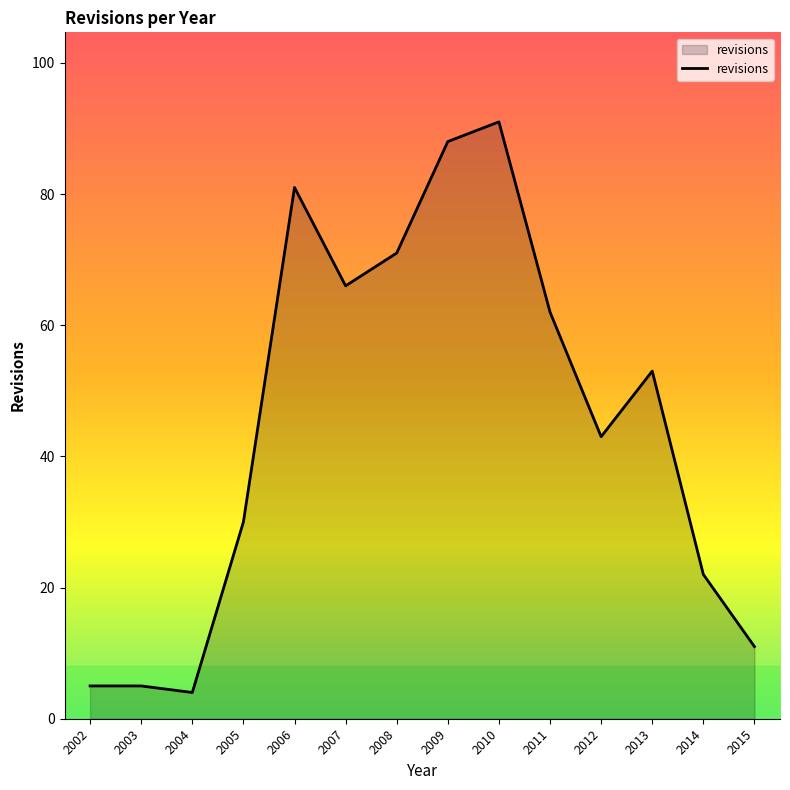

Which category has the lowest value across all series?

2004